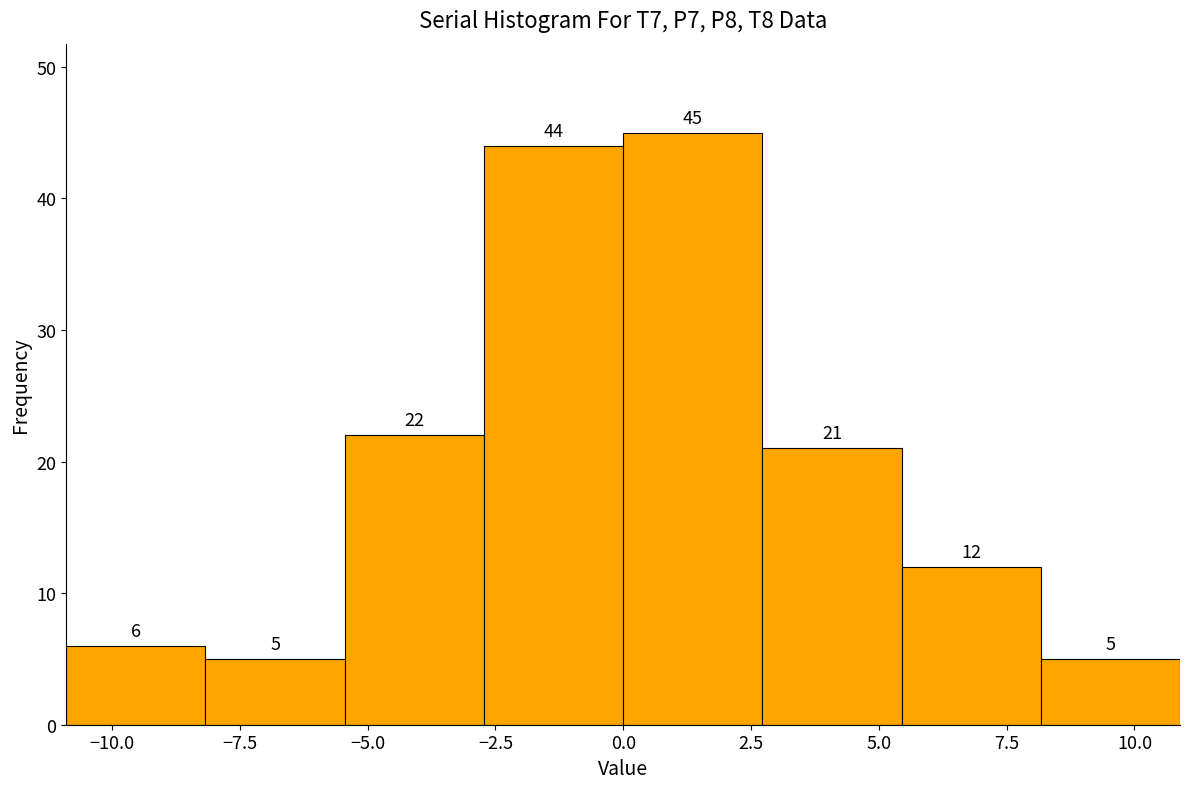

Reading left to right, transcribe this chart: for each bar, give the range it covers on the x-axis and its height. The bar edges are not printed on the chart, so give them approximately, as read against the axis.

-11.0 to -8.0: 6
-8.0 to -5.5: 5
-5.5 to -2.5: 22
-2.5 to 0.0: 44
0.0 to 2.5: 45
2.5 to 5.5: 21
5.5 to 8.0: 12
8.0 to 11.0: 5